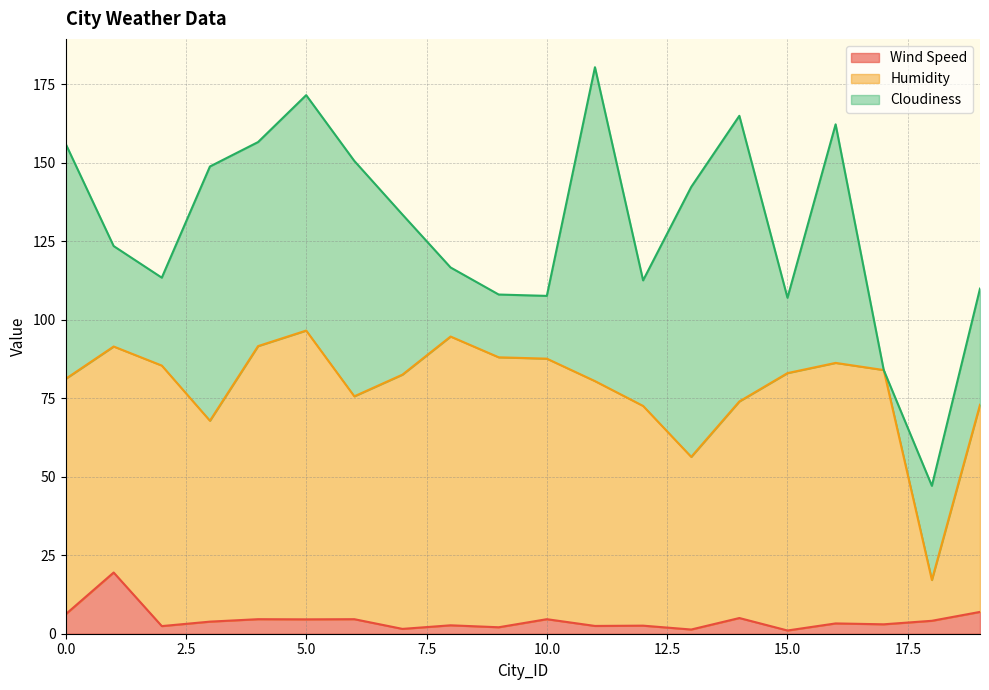

Which series has the widest spread of values?

Cloudiness